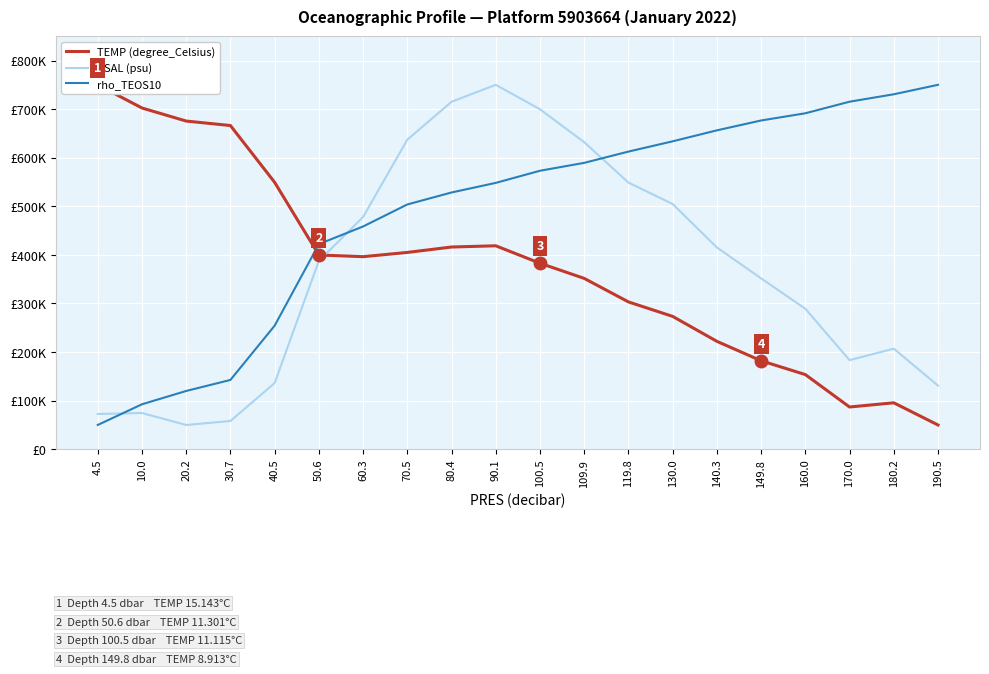

What is the difference between the maximum and second lowest values in the PSAL (psu) series?

691788.9